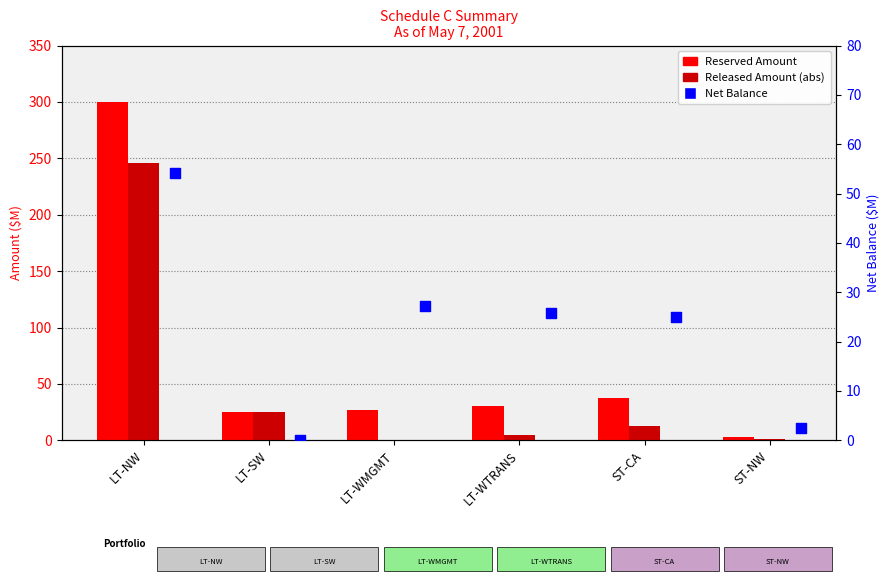

Is the value of Reserved Amount at ST-CA greater than the value of Released Amount (abs) at LT-WTRANS?

Yes